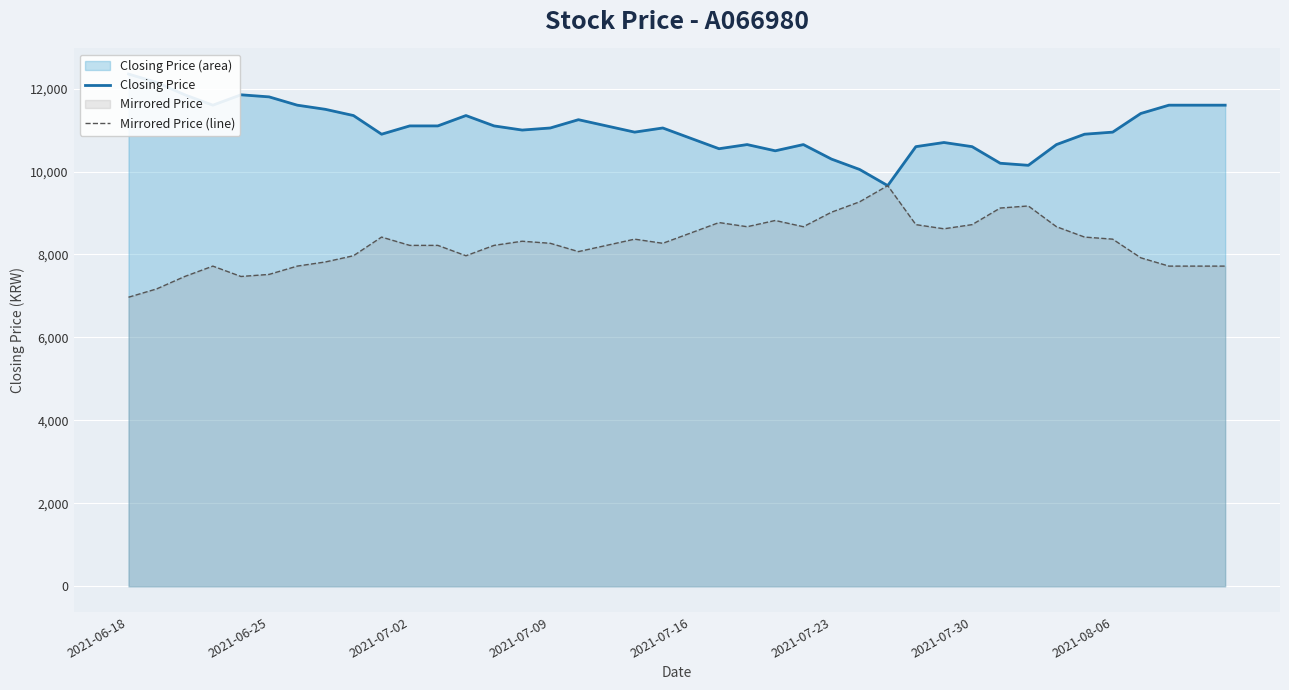

How many lines are shown in the chart?

2